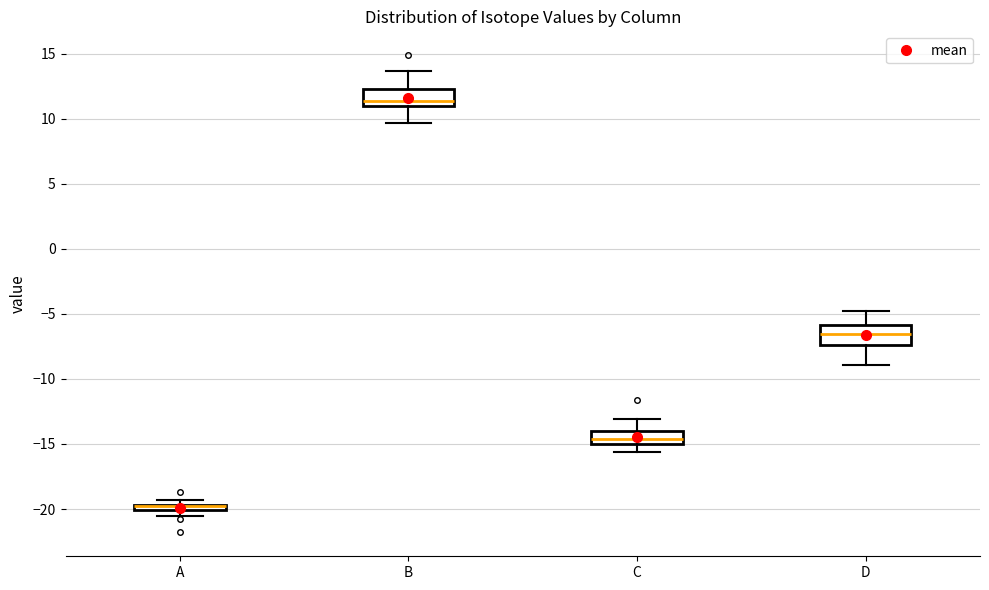

Where does the median line of the box for C sit on the y-axis? The values are not printed on the chart, so give them approximately, as read against the axis.

-14.5